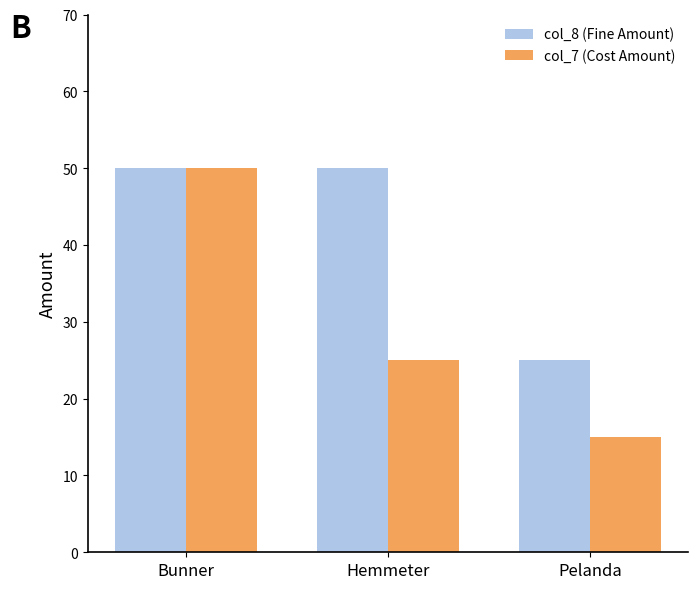

The value of col_8 (Fine Amount) at Pelanda is 25. True or false?

True